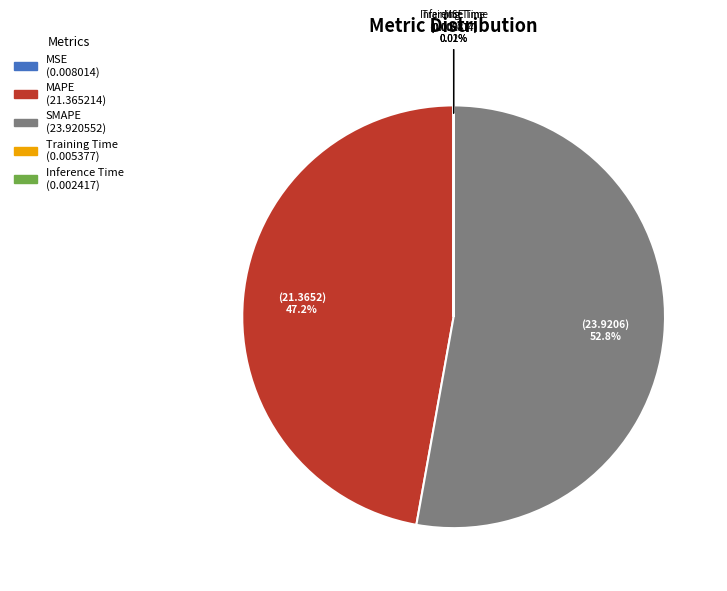

To the nearest percent, what is the difference between the largest and smallest slice percentages?

53%